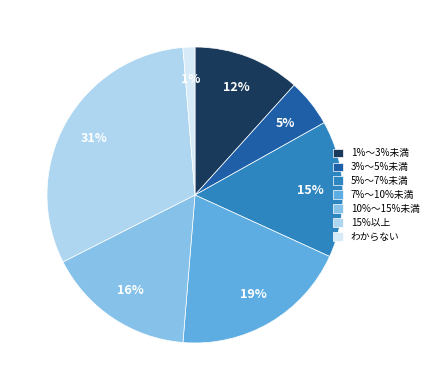

Is there a majority slice in this chart?

No